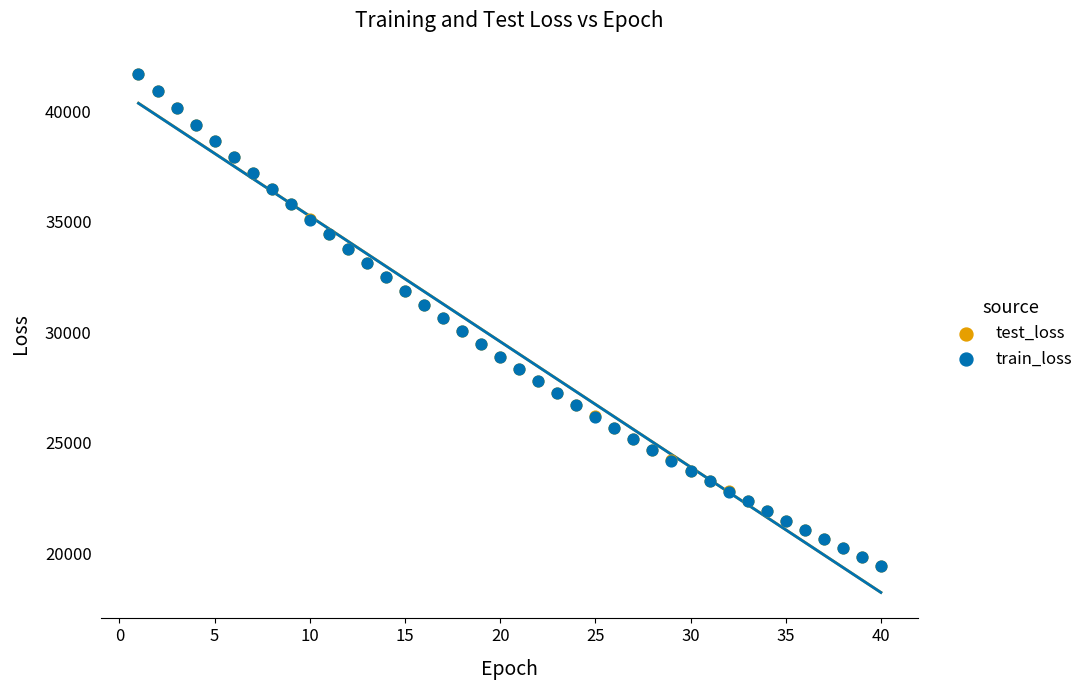

Which series has the widest spread of Y values?

test_loss